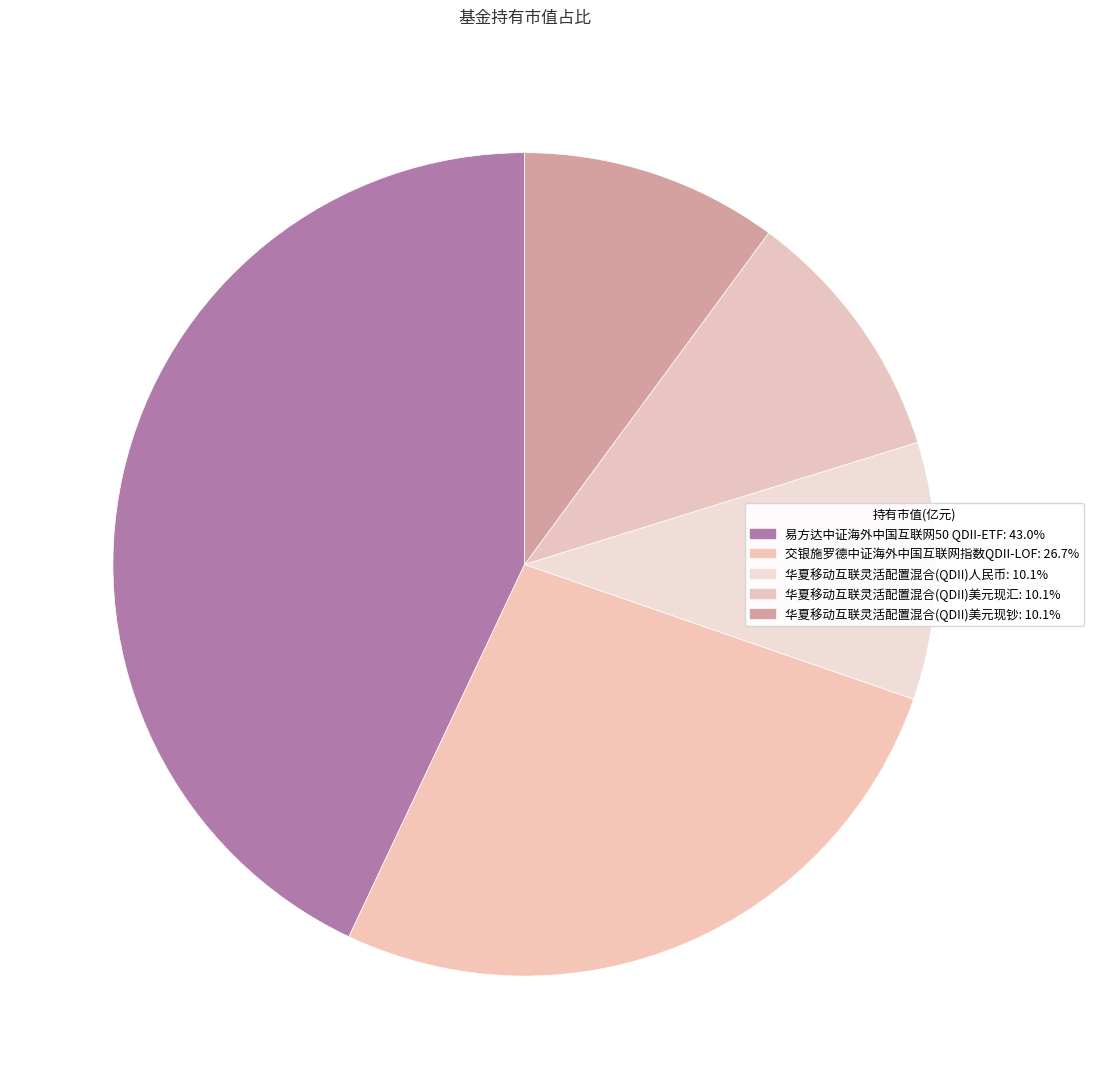

How many slices are in this pie chart?

5